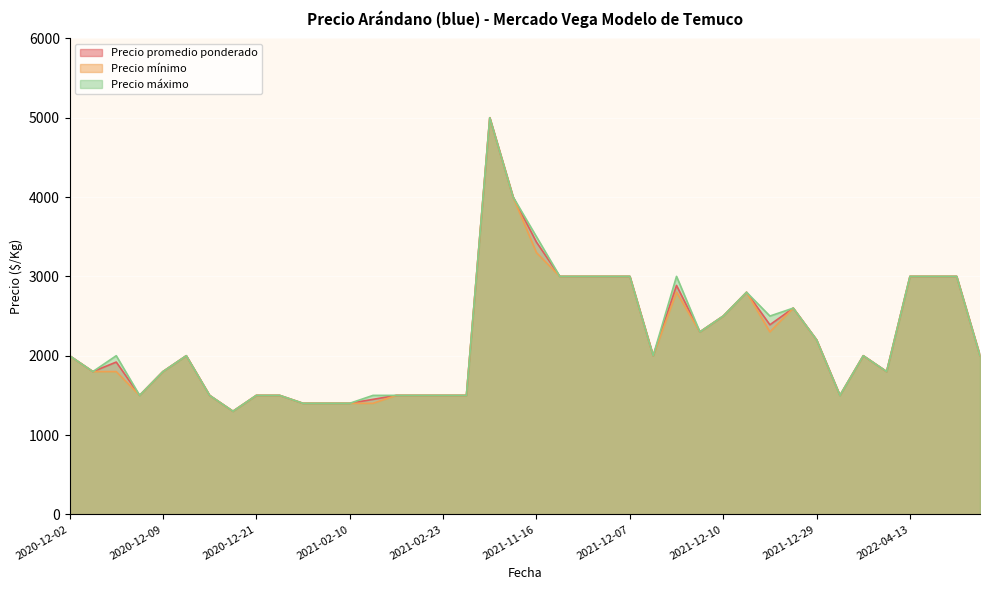

Rank the series by their average value, from lowest to highest.

Precio mínimo, Precio promedio ponderado, Precio máximo